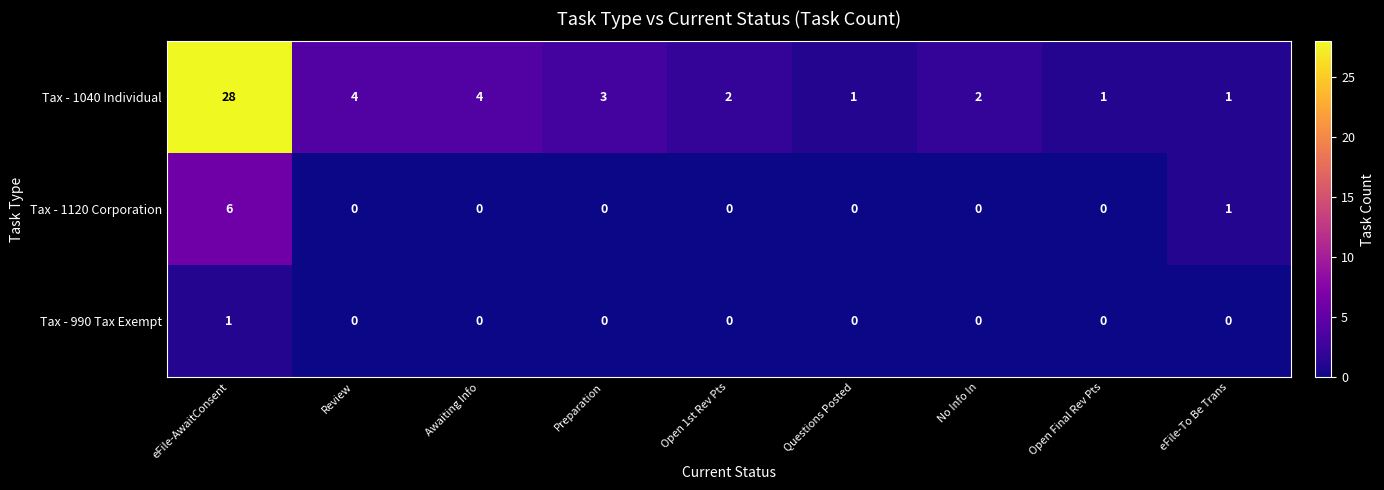

What is the sum of all Tax - 1040 Individual values?

46